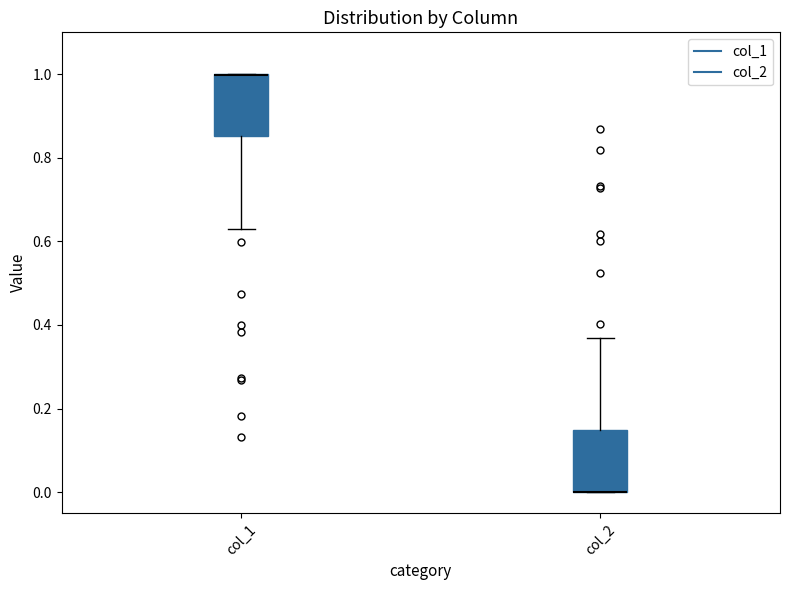

Reading left to right, read every box against the y-axis: the position of its median line, the range the box covers, and the ends of its whiskers. The values are not printed on the chart, so give them approximately, as read against the axis.

col_1: median 1.00 (drawn on the box's upper edge), box 0.86 to 1.00, whiskers 0.64 to 1.00
col_2: median 0.00 (drawn on the box's lower edge), box 0.00 to 0.14, whiskers 0.00 to 0.36